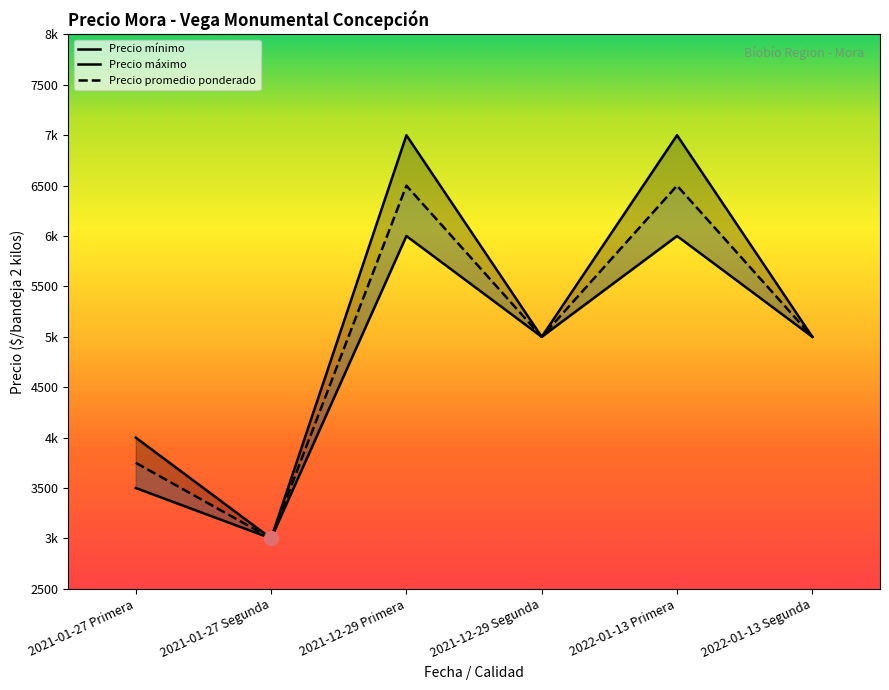

What is the sum of the Precio mínimo values at 2022-01-13 Primera and 2021-12-29 Primera?

12000